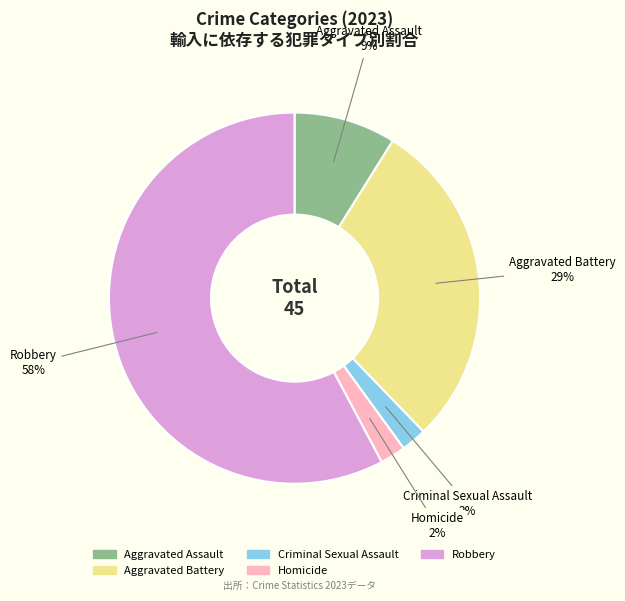

What is the ratio of the value at Homicide to the value at Criminal Sexual Assault?

1.0